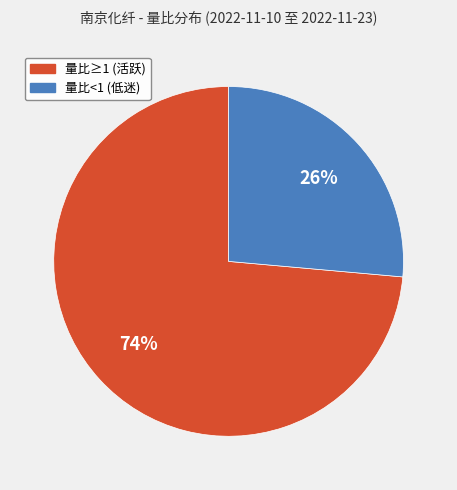

Is there a majority slice in this chart?

Yes